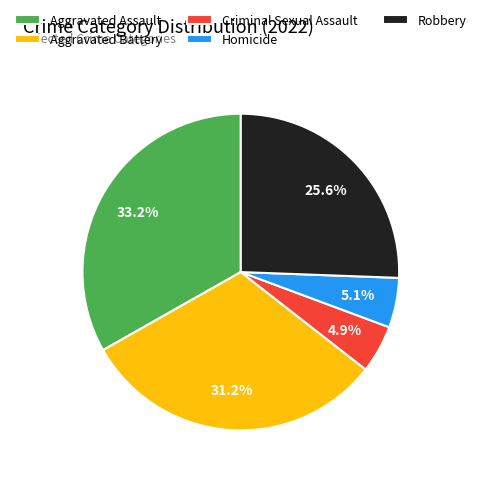

Which category has the biggest portion of the pie?

Aggravated Assault